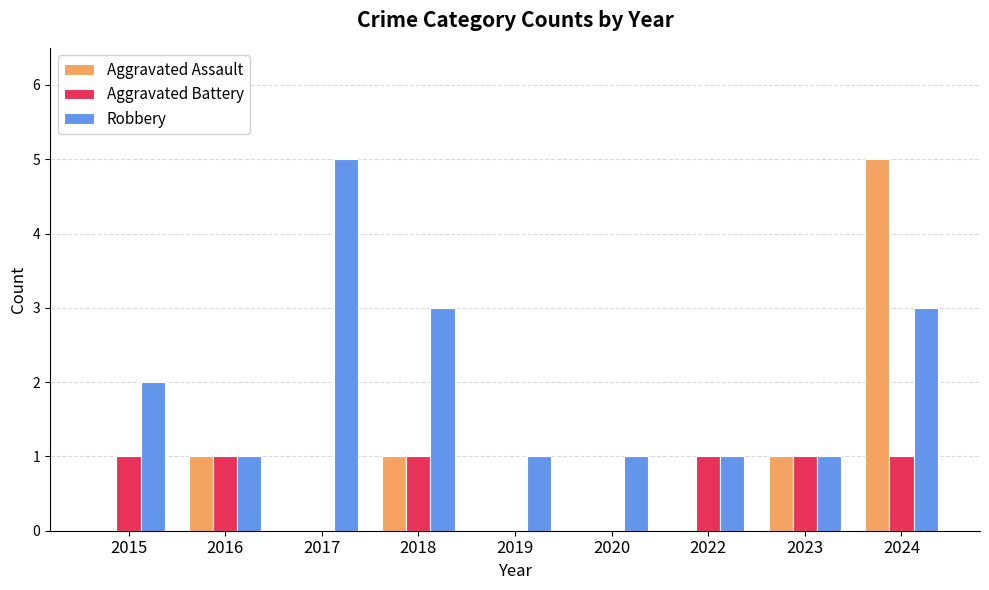

Reading right to left, extract all data points from this chart.

Aggravated Assault: 2024=5	2023=1	2022=0	2020=0	2019=0	2018=1	2017=0	2016=1	2015=0
Aggravated Battery: 2024=1	2023=1	2022=1	2020=0	2019=0	2018=1	2017=0	2016=1	2015=1
Robbery: 2024=3	2023=1	2022=1	2020=1	2019=1	2018=3	2017=5	2016=1	2015=2